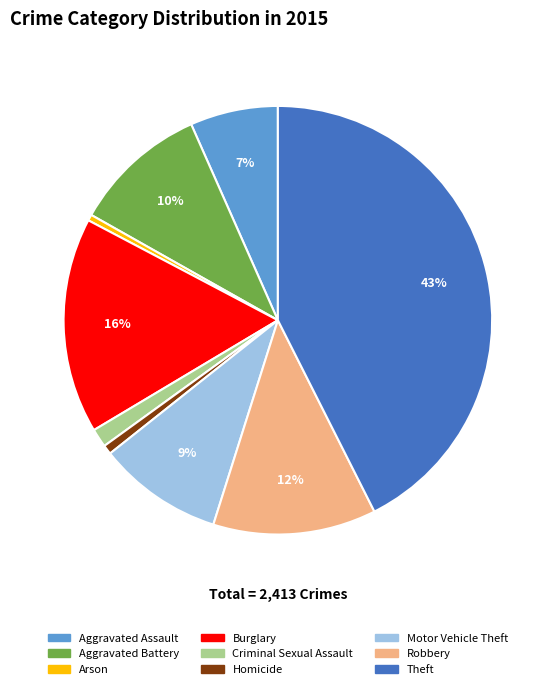

To the nearest percent, what is the average slice percentage?

11%